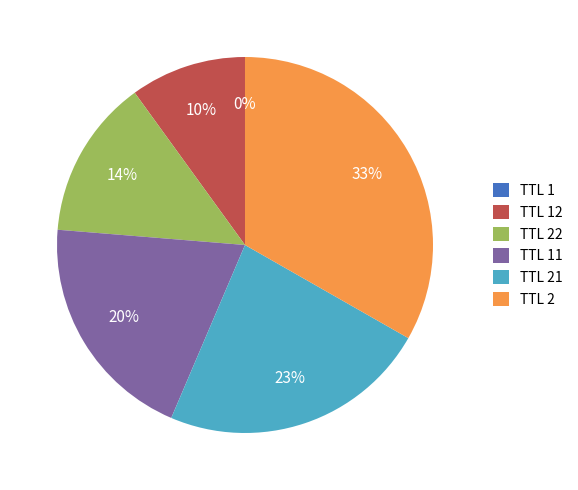

What percentage is the TTL 22 slice, to the nearest percent?

14%